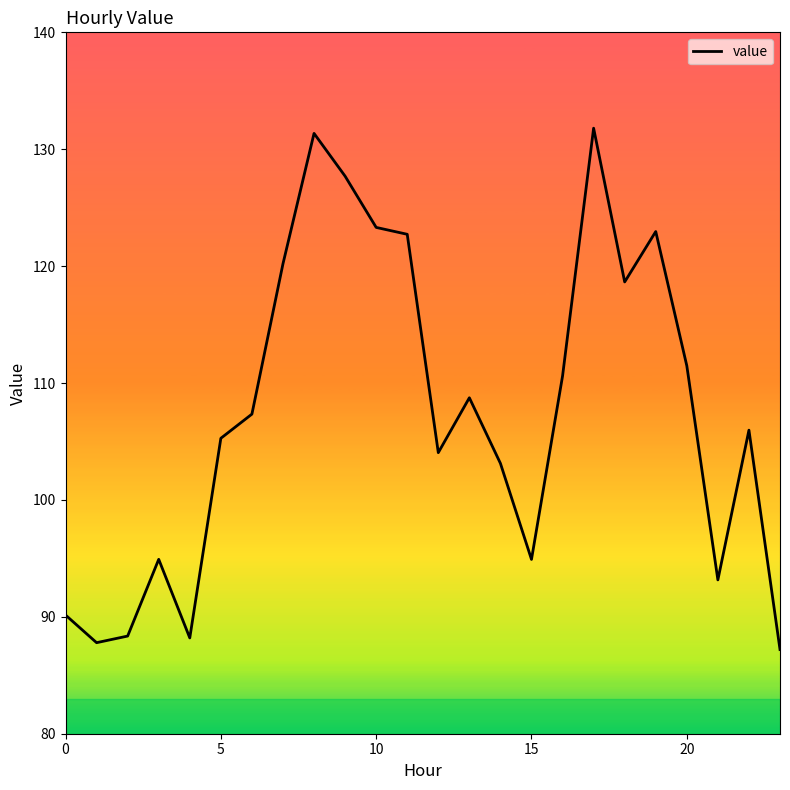

What is the difference between the maximum and minimum values?

44.6